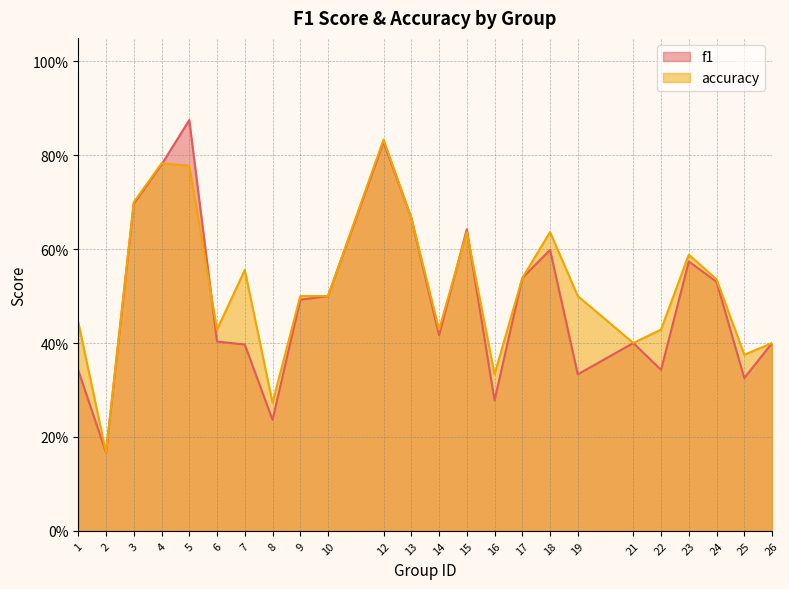

How many accuracy values are between 0 and 1?

24